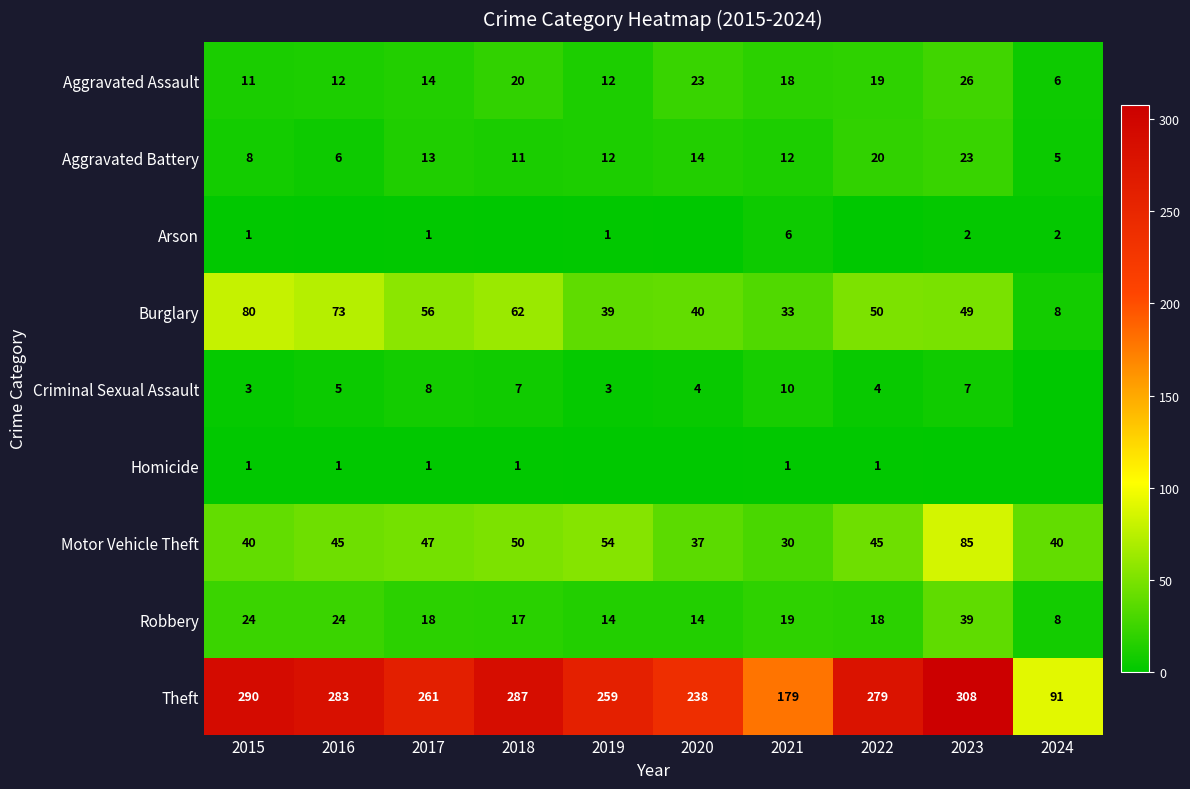

What is the total value across all series at 2019?

394